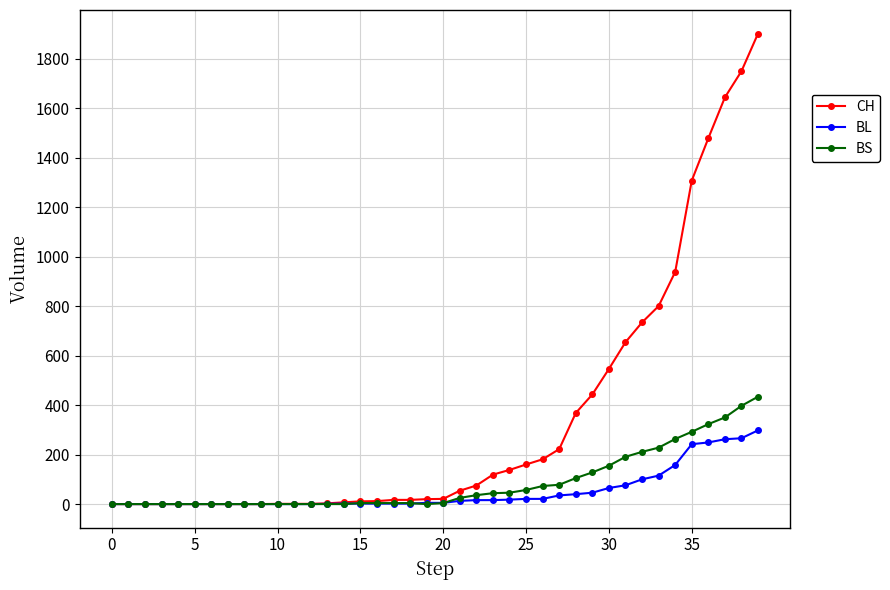

Count the number of categories in the chart.

40